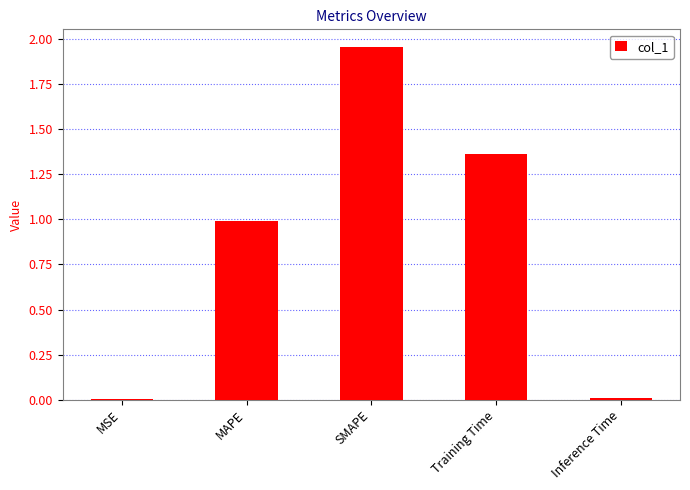

What is the sum of all values?

4.3